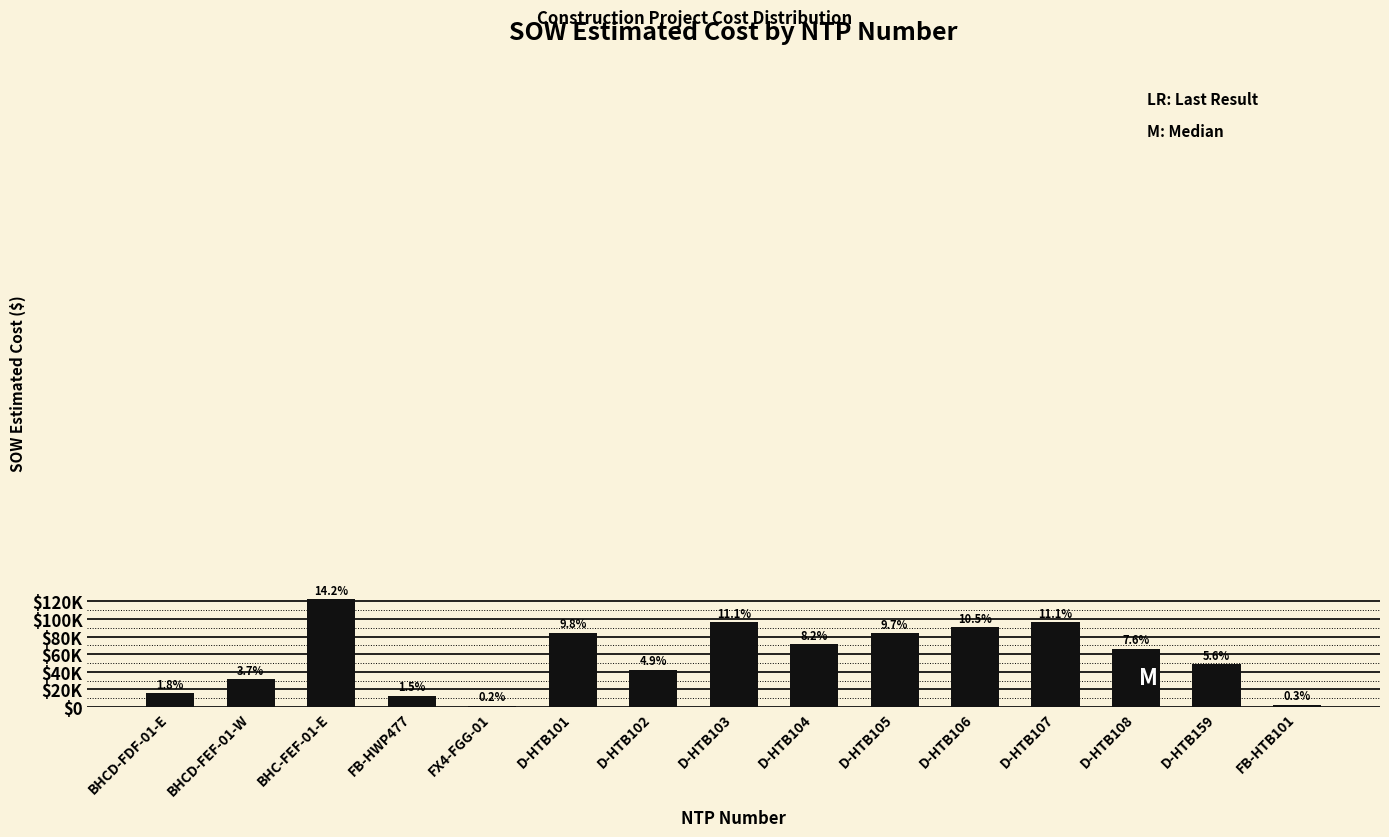

What is the sum of all values?

866828.3